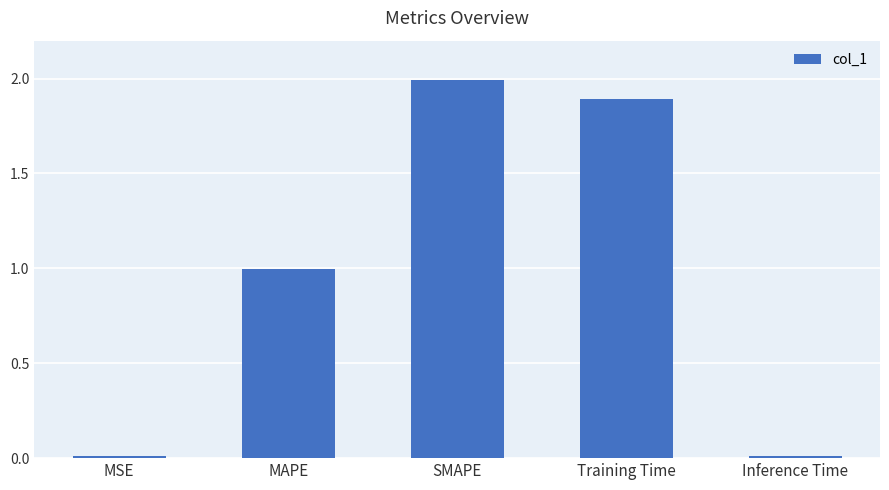

What is the label of the 3rd bar from the left?

SMAPE